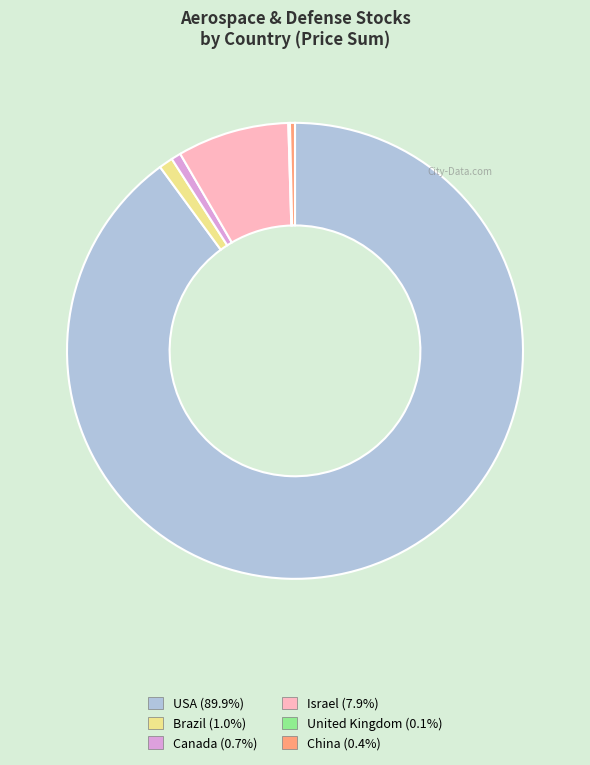

Is there a majority slice in this chart?

Yes